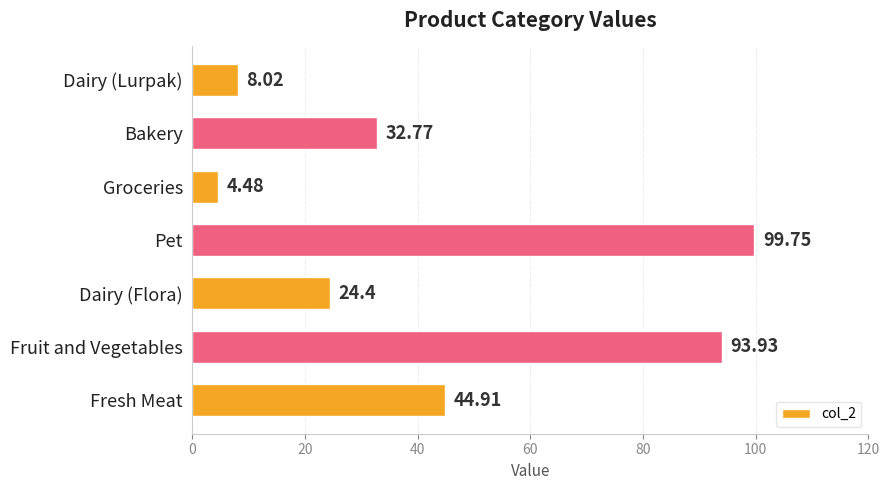

Where is the data nearest to the value 52?

Fresh Meat